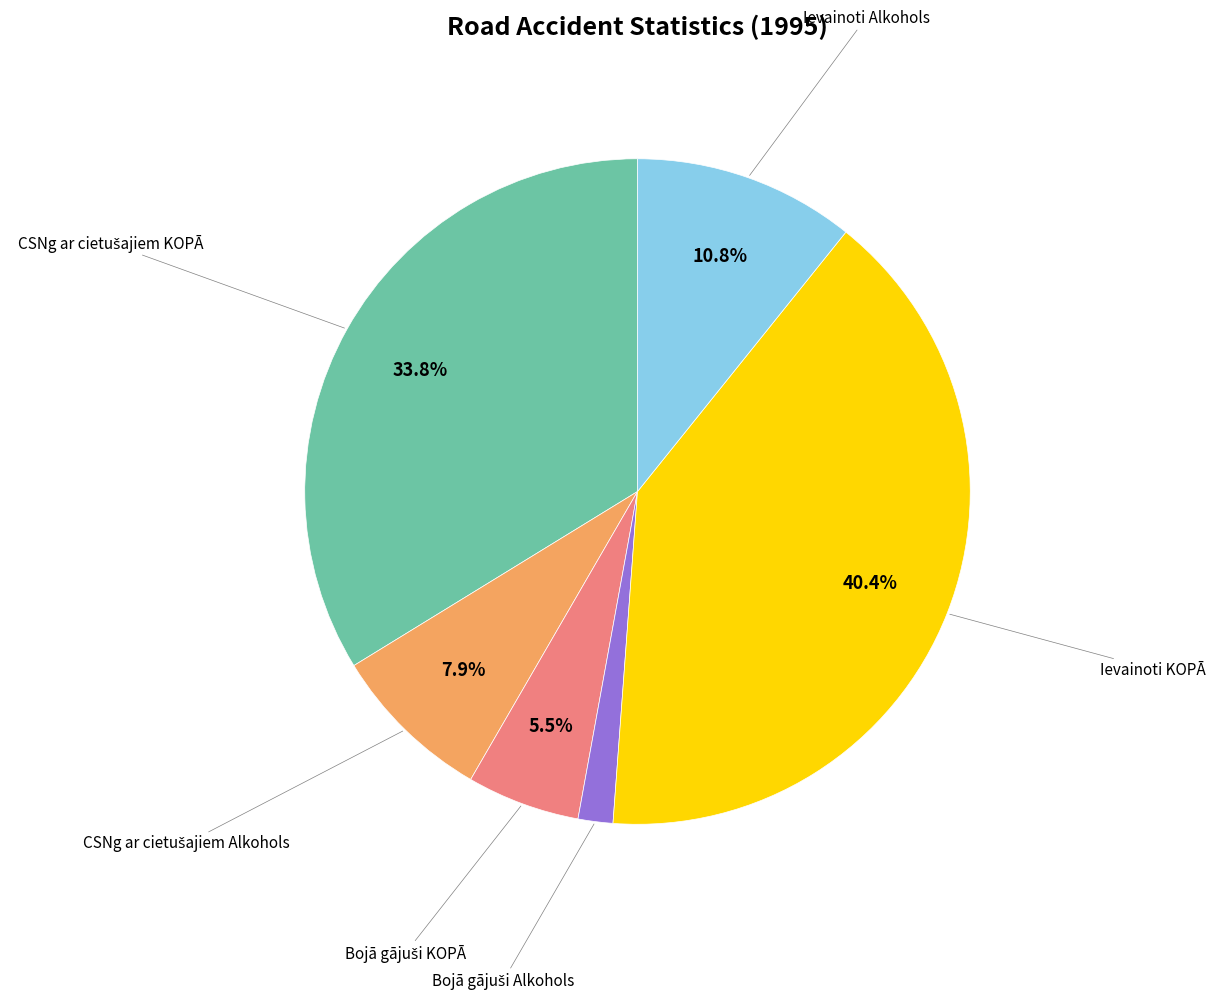

What percentage is NOT represented by Ievainoti Alkohols?

89.2%